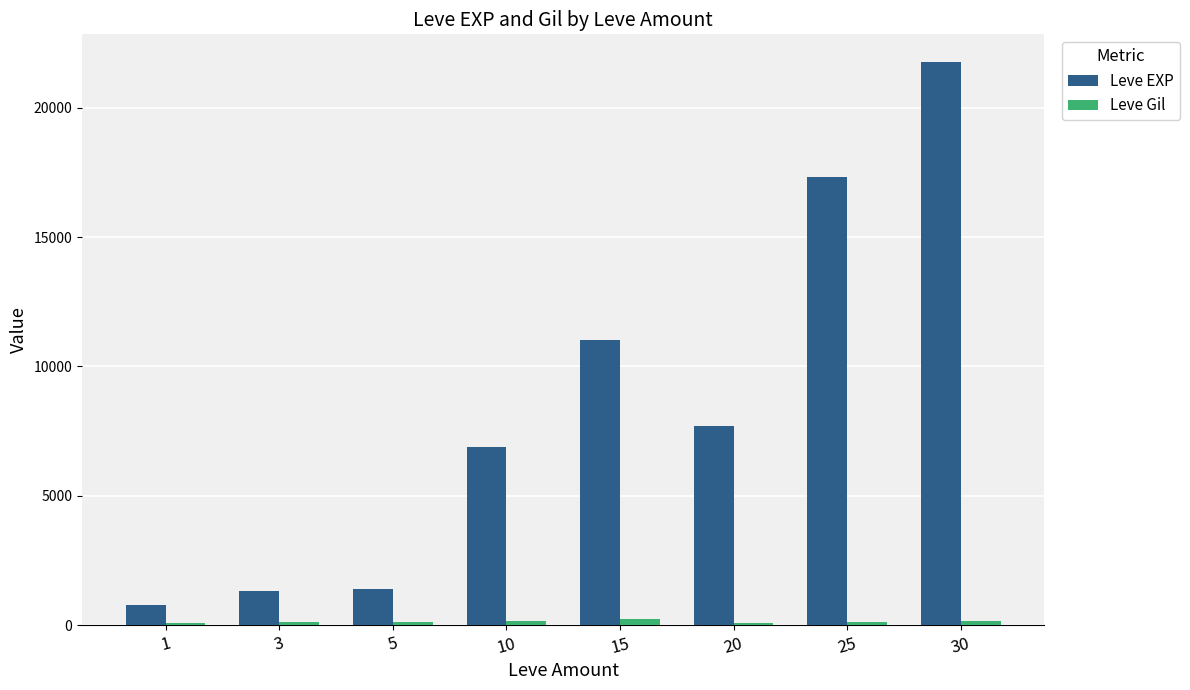

Where is Leve EXP nearest to the value 11270?

15